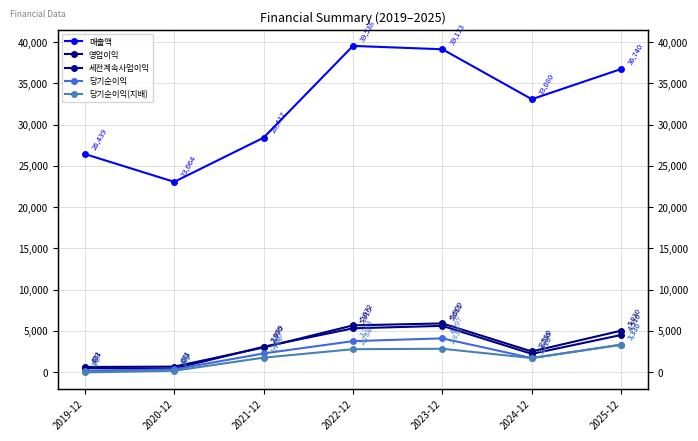

Reading left to right, transcribe all the data shown in this chart.

매출액: 2019-12=26439	2020-12=23064	2021-12=28417	2022-12=39538	2023-12=39133	2024-12=33080	2025-12=36740
영업이익: 2019-12=631	2020-12=671	2021-12=2990	2022-12=5672	2023-12=5909	2024-12=2510	2025-12=5030
세전계속사업이익: 2019-12=473	2020-12=422	2021-12=3079	2022-12=5315	2023-12=5611	2024-12=2220	2025-12=4510
당기순이익: 2019-12=147	2020-12=338	2021-12=2267	2022-12=3763	2023-12=4097	2024-12=1710	2025-12=3330
당기순이익(지배): 2019-12=-31	2020-12=171	2021-12=1760	2022-12=2784	2023-12=2836	2024-12=1710	2025-12=3330